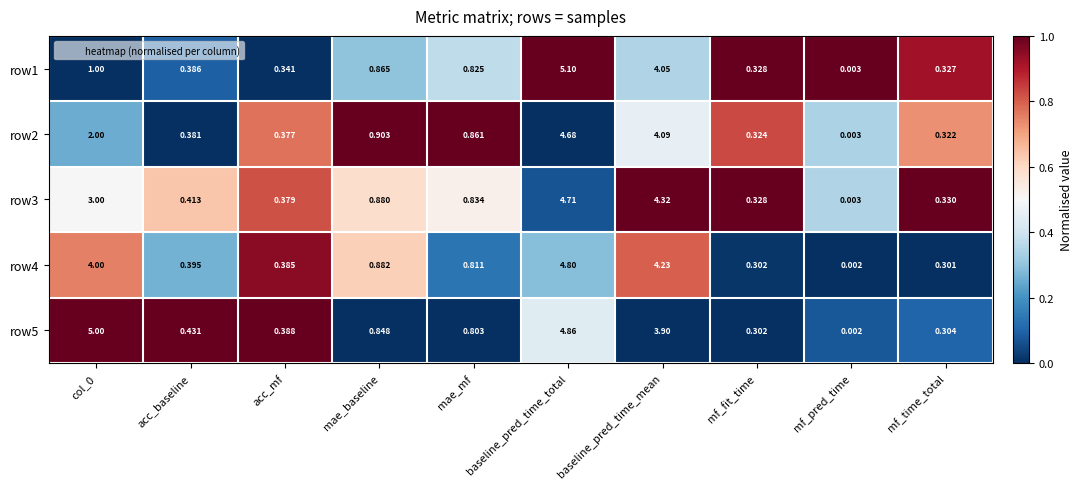

At which category is the sum across all series the highest?

baseline_pred_time_total